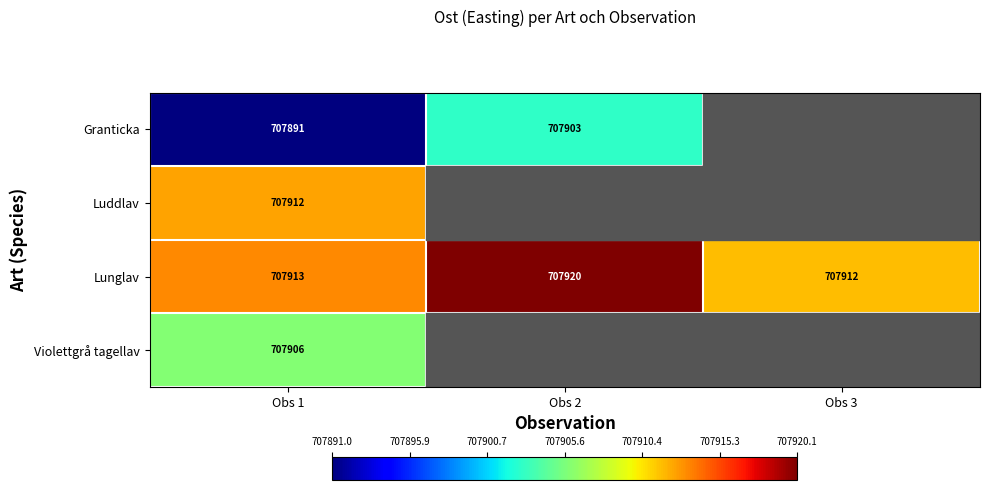

Is the value of Lunglav at Obs 1 greater than the value of Violettgrå tagellav at Obs 1?

Yes